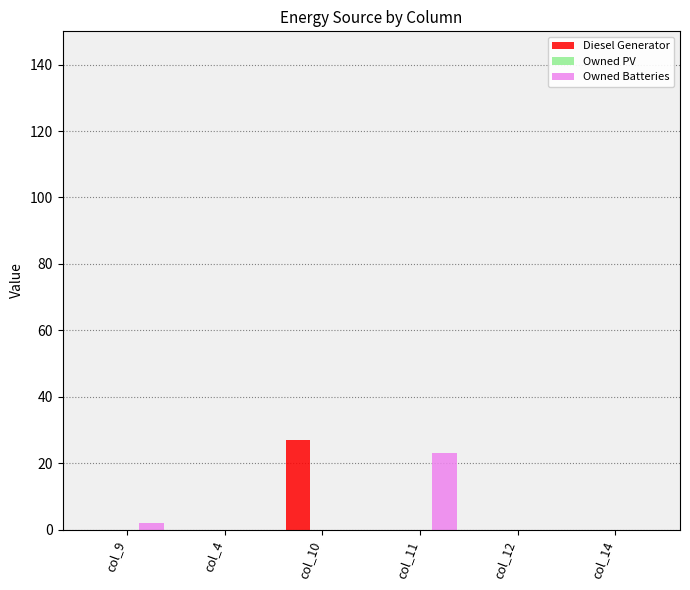

What is the total value across all series at col_11?

23.0